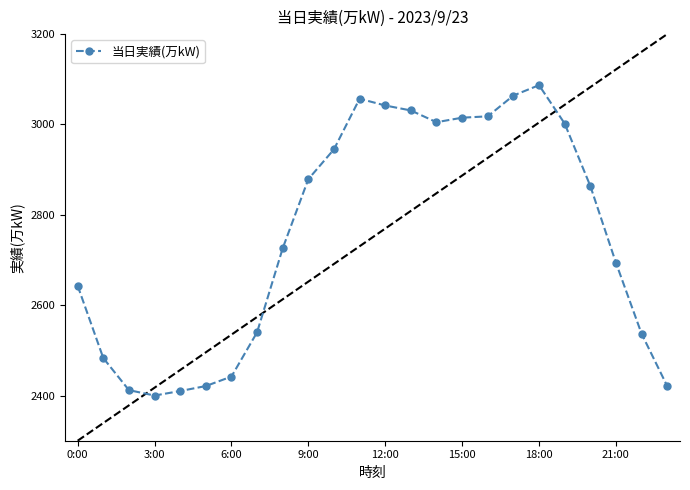

What is the difference between the maximum and second lowest values?

677